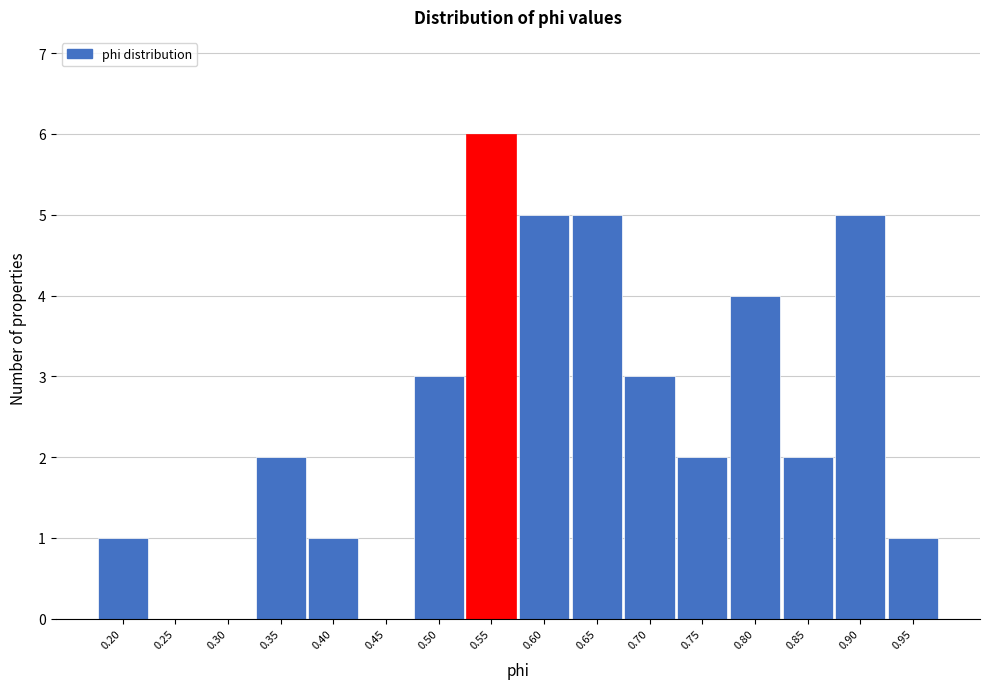

Reading left to right, extract all data points from this chart.

0.20=1	0.25=0	0.30=0	0.35=2	0.40=1	0.45=0	0.50=3	0.55=6	0.60=5	0.65=5	0.70=3	0.75=2	0.80=4	0.85=2	0.90=5	0.95=1